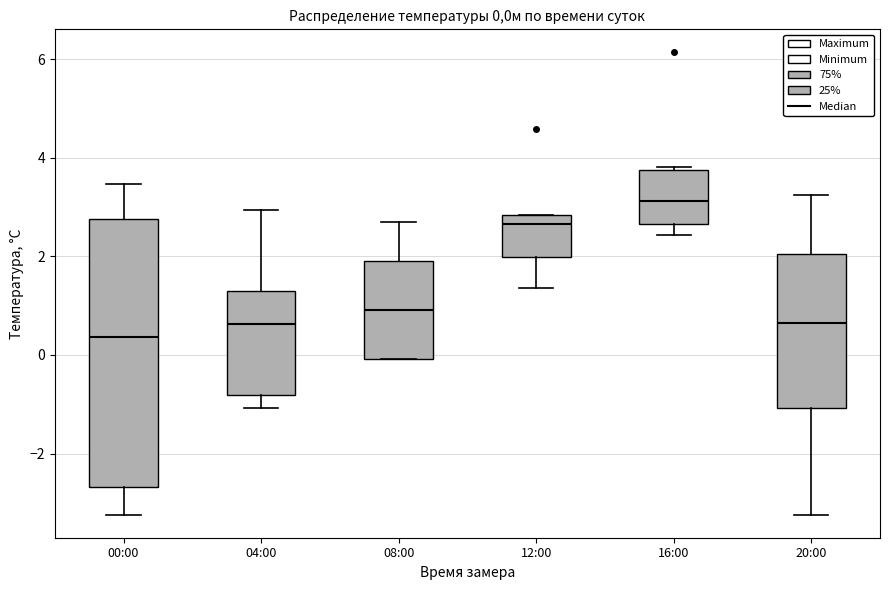

Comparing the boxes themselves (not the whiskers), which one is the tallest?

00:00